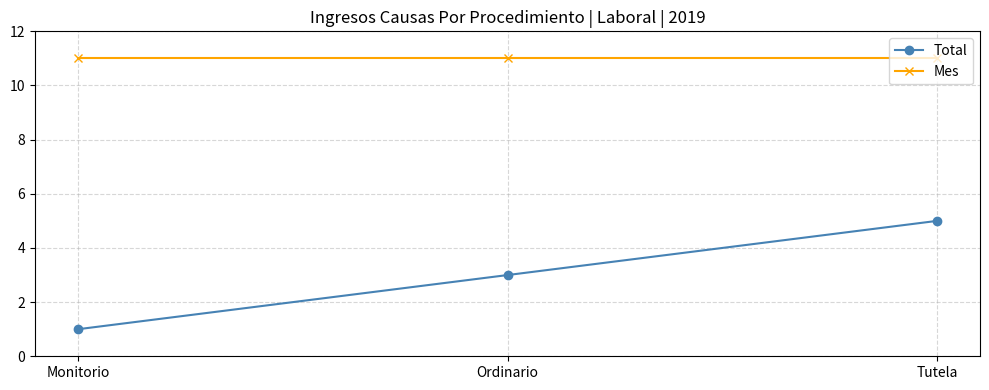

Is the value of Total at Tutela greater than the value of Mes at Ordinario?

No